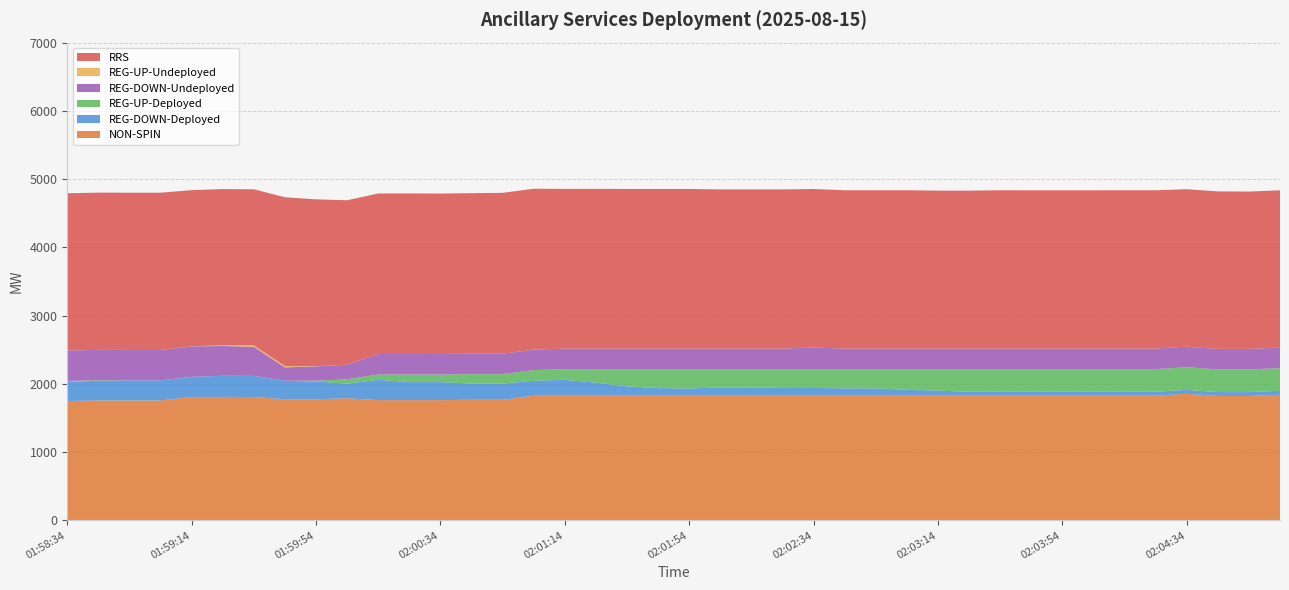

Reading left to right, list all the values displayed in this chart.

NON-SPIN: 01:58:34=1749	01:58:46=1757	01:58:54=1757	01:59:06=1757	01:59:14=1809	01:59:26=1809	01:59:34=1807	01:59:46=1774	01:59:54=1774	02:00:06=1790	02:00:14=1762	02:00:26=1762	02:00:34=1762	02:00:46=1767	02:00:54=1767	02:01:06=1827	02:01:14=1827	02:01:26=1827	02:01:34=1827	02:01:46=1827	02:01:54=1827	02:02:06=1827	02:02:14=1827	02:02:26=1827	02:02:34=1827	02:02:46=1827	02:02:54=1827	02:03:06=1827	02:03:14=1827	02:03:26=1827	02:03:34=1827	02:03:46=1827	02:03:54=1827	02:04:06=1827	02:04:14=1827	02:04:26=1827	02:04:34=1855	02:04:46=1823	02:04:54=1823	02:05:06=1841
REG-DOWN-Deployed: 01:58:34=279	01:58:46=289	01:58:54=294	01:59:06=294	01:59:14=294	01:59:26=310	01:59:34=310	01:59:46=273	01:59:54=261	02:00:06=213	02:00:14=298	02:00:26=264	02:00:34=264	02:00:46=238	02:00:54=238	02:01:06=219	02:01:14=233	02:01:26=191	02:01:34=137	02:01:46=111	02:01:54=106	02:02:06=120	02:02:14=120	02:02:26=113	02:02:34=113	02:02:46=108	02:02:54=108	02:03:06=86	02:03:14=75	02:03:26=57	02:03:34=57	02:03:46=57	02:03:54=57	02:04:06=57	02:04:14=57	02:04:26=57	02:04:34=57	02:04:46=57	02:04:54=57	02:05:06=57
REG-UP-Deployed: 01:58:34=15	01:58:46=6	01:58:54=0	01:59:06=0	01:59:14=0	01:59:26=0	01:59:34=0	01:59:46=0	01:59:54=11	02:00:06=65	02:00:14=77	02:00:26=111	02:00:34=111	02:00:46=137	02:00:54=137	02:01:06=156	02:01:14=156	02:01:26=198	02:01:34=252	02:01:46=278	02:01:54=283	02:02:06=269	02:02:14=269	02:02:26=276	02:02:34=276	02:02:46=281	02:02:54=281	02:03:06=303	02:03:14=314	02:03:26=332	02:03:34=332	02:03:46=332	02:03:54=332	02:04:06=332	02:04:14=332	02:04:26=332	02:04:34=332	02:04:46=332	02:04:54=332	02:05:06=332
REG-DOWN-Undeployed: 01:58:34=446	01:58:46=446	01:58:54=446	01:59:06=446	01:59:14=446	01:59:26=436	01:59:34=427	01:59:46=195	01:59:54=211	02:00:06=213	02:00:14=301	02:00:26=301	02:00:34=300	02:00:46=300	02:00:54=300	02:01:06=300	02:01:14=301	02:01:26=301	02:01:34=301	02:01:46=301	02:01:54=301	02:02:06=301	02:02:14=301	02:02:26=301	02:02:34=317	02:02:46=301	02:02:54=301	02:03:06=301	02:03:14=301	02:03:26=301	02:03:34=301	02:03:46=301	02:03:54=301	02:04:06=301	02:04:14=301	02:04:26=301	02:04:34=301	02:04:46=301	02:04:54=301	02:05:06=301
REG-UP-Undeployed: 01:58:34=0	01:58:46=0	01:58:54=0	01:59:06=0	01:59:14=0	01:59:26=10	01:59:34=19	01:59:46=19	01:59:54=2	02:00:06=0	02:00:14=0	02:00:26=0	02:00:34=0	02:00:46=0	02:00:54=0	02:01:06=0	02:01:14=0	02:01:26=0	02:01:34=0	02:01:46=0	02:01:54=0	02:02:06=0	02:02:14=0	02:02:26=0	02:02:34=0	02:02:46=0	02:02:54=0	02:03:06=0	02:03:14=0	02:03:26=0	02:03:34=0	02:03:46=0	02:03:54=0	02:04:06=0	02:04:14=0	02:04:26=0	02:04:34=0	02:04:46=0	02:04:54=0	02:05:06=0
RRS: 01:58:34=2304	01:58:46=2304	01:58:54=2304	01:59:06=2304	01:59:14=2289	01:59:26=2289	01:59:34=2288	01:59:46=2473	01:59:54=2445	02:00:06=2409	02:00:14=2352	02:00:26=2352	02:00:34=2352	02:00:46=2352	02:00:54=2357	02:01:06=2357	02:01:14=2340	02:01:26=2340	02:01:34=2339	02:01:46=2339	02:01:54=2339	02:02:06=2332	02:02:14=2332	02:02:26=2332	02:02:34=2322	02:02:46=2320	02:02:54=2320	02:03:06=2320	02:03:14=2314	02:03:26=2314	02:03:34=2320	02:03:46=2319	02:03:54=2319	02:04:06=2319	02:04:14=2320	02:04:26=2320	02:04:34=2307	02:04:46=2307	02:04:54=2305	02:05:06=2305